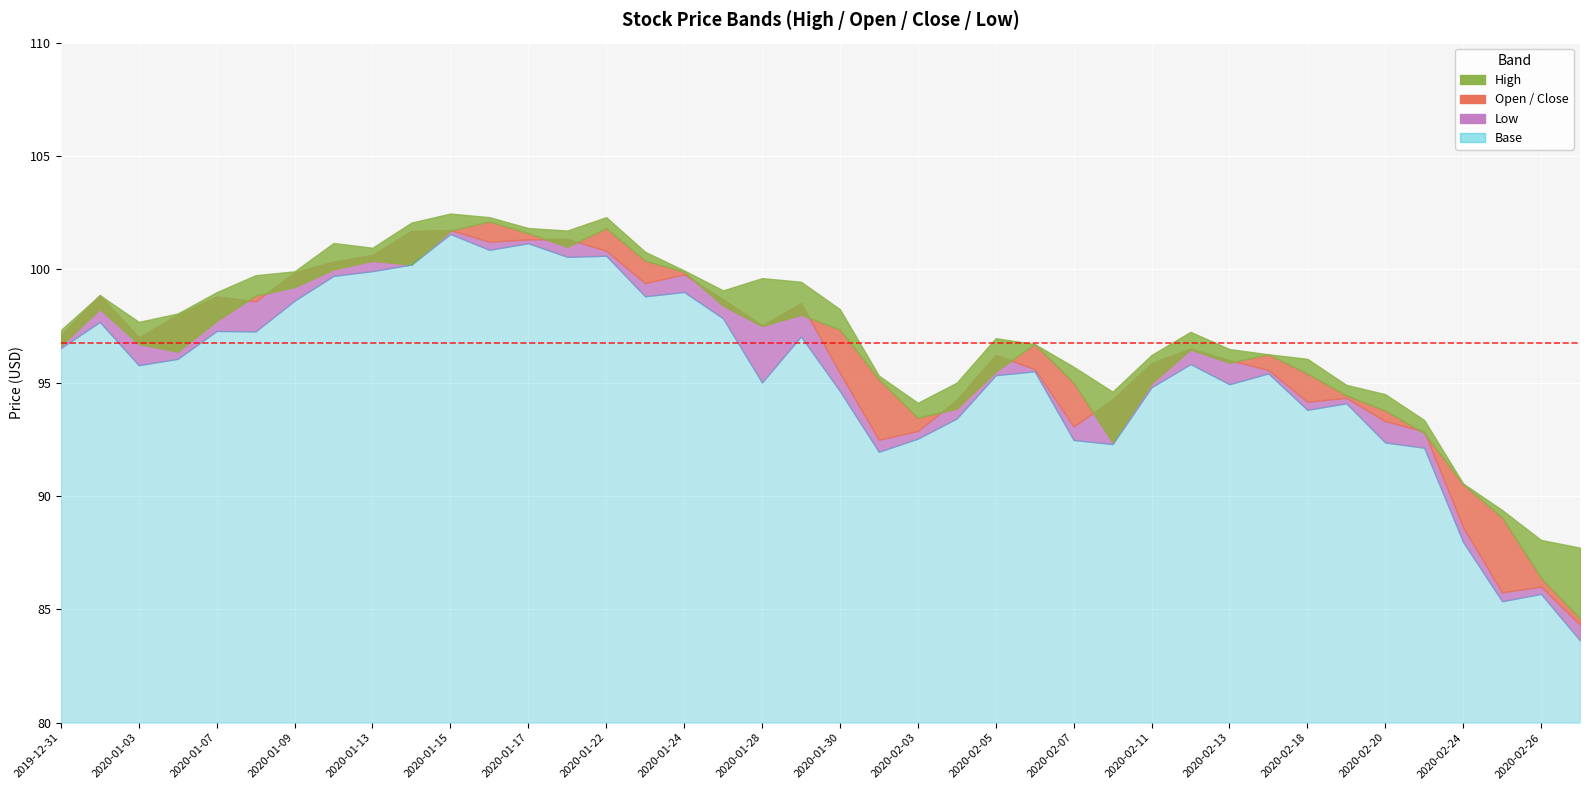

List the labels in order of Open value, largest first.

11, 14, 10, 12, 13, 8, 15, 9, 7, 16, 6, 5, 17, 1, 19, 4, 18, 20, 2, 25, 0, 29, 3, 31, 30, 24, 32, 21, 26, 28, 33, 23, 34, 22, 35, 27, 36, 37, 38, 39